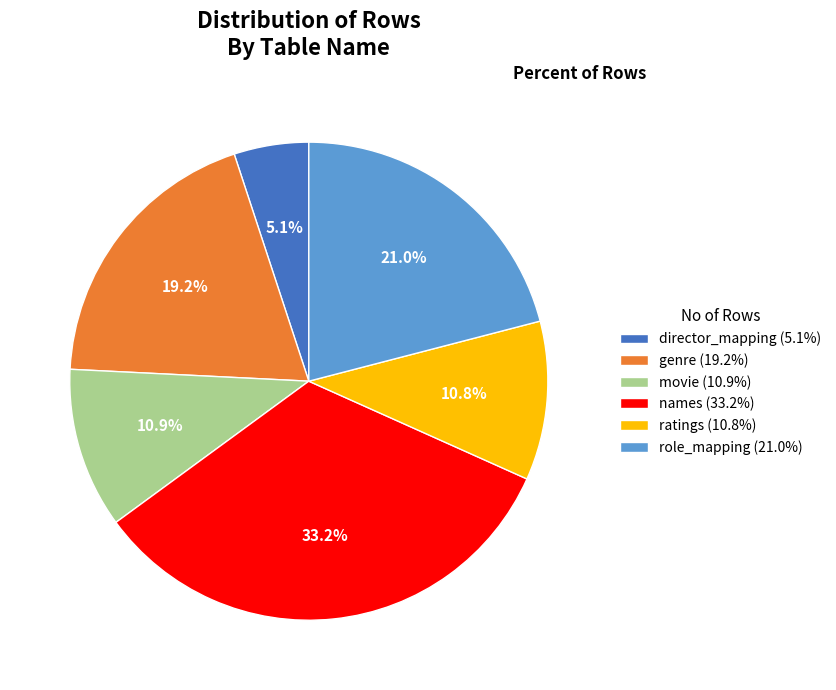

How much of the chart is everything except genre?

80.8%